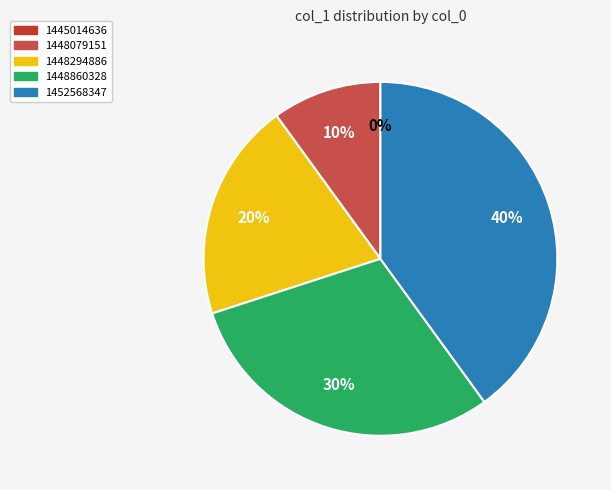

Approximately how many times larger is the value at 1452568347 compared to 1448860328?

1.3